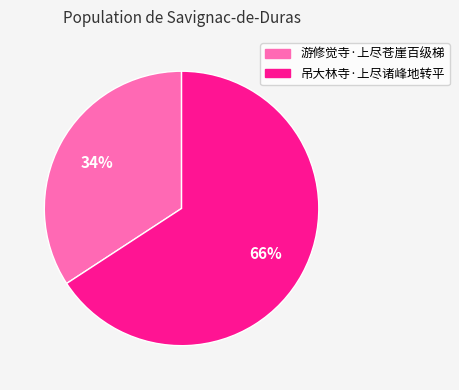

To the nearest percent, what percentage of the pie is 游修觉寺·上尽苍崖百级梯?

34%